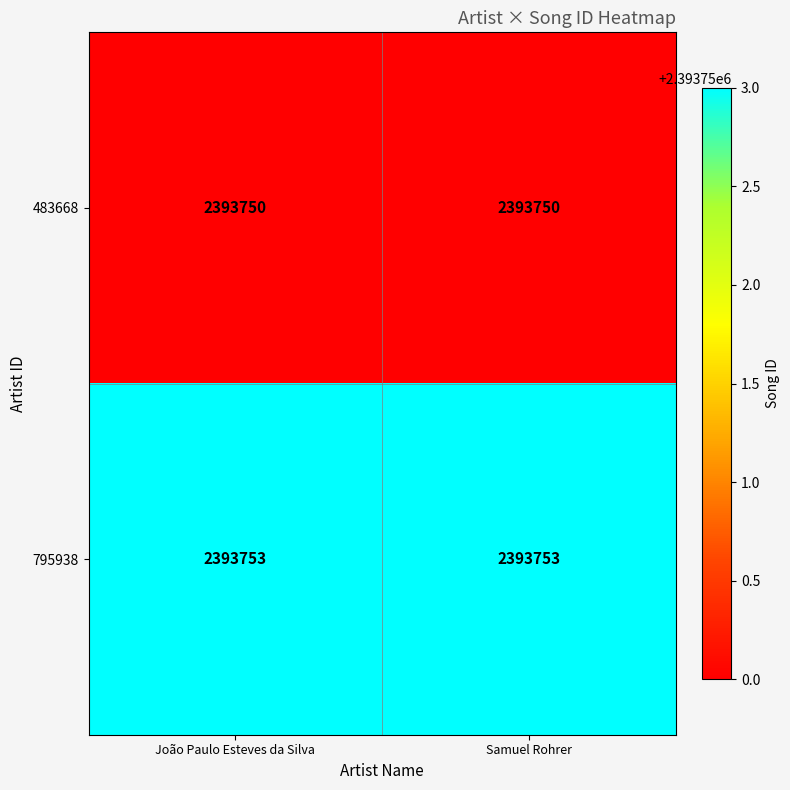

Is it true that 483668 equals 2393750 at Samuel Rohrer?

True